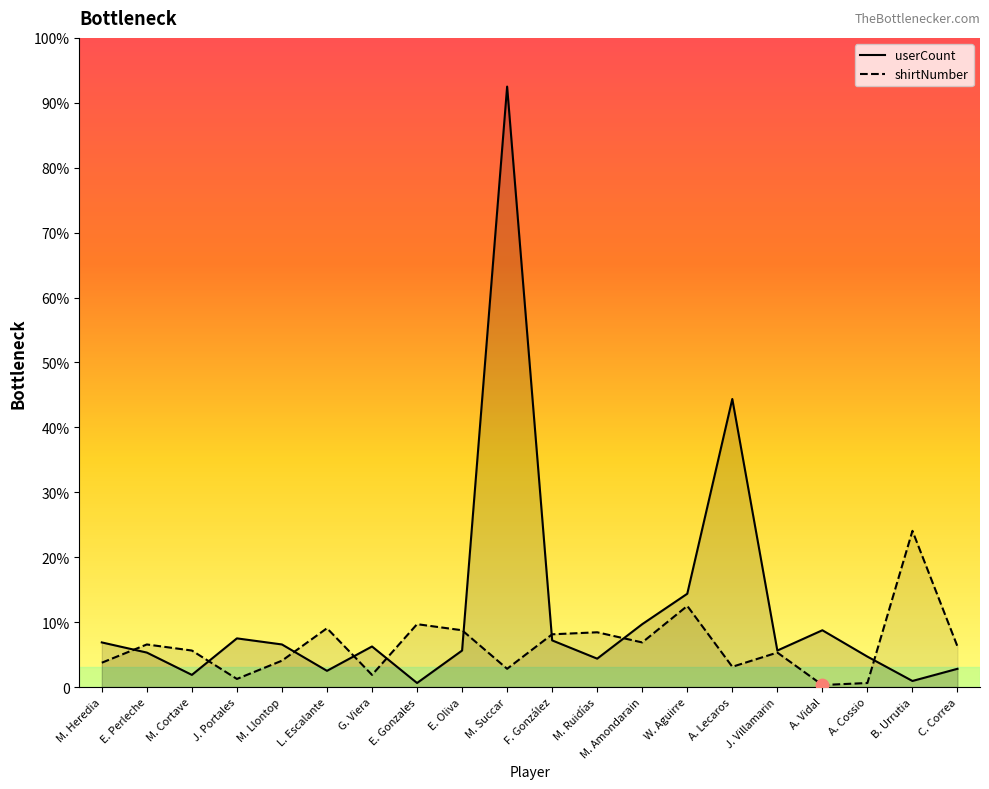

What is the total value across all series at B. Urrutia?

80